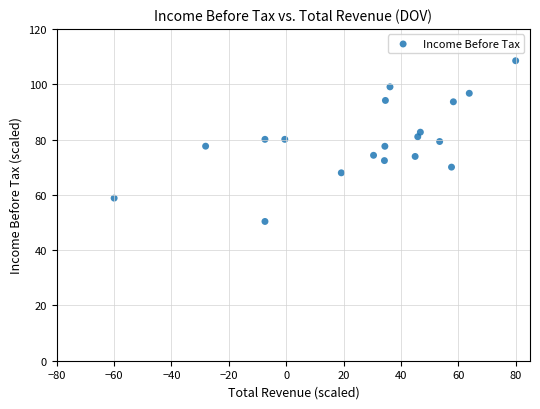

What is the range of X values (max minus min)?

140.0